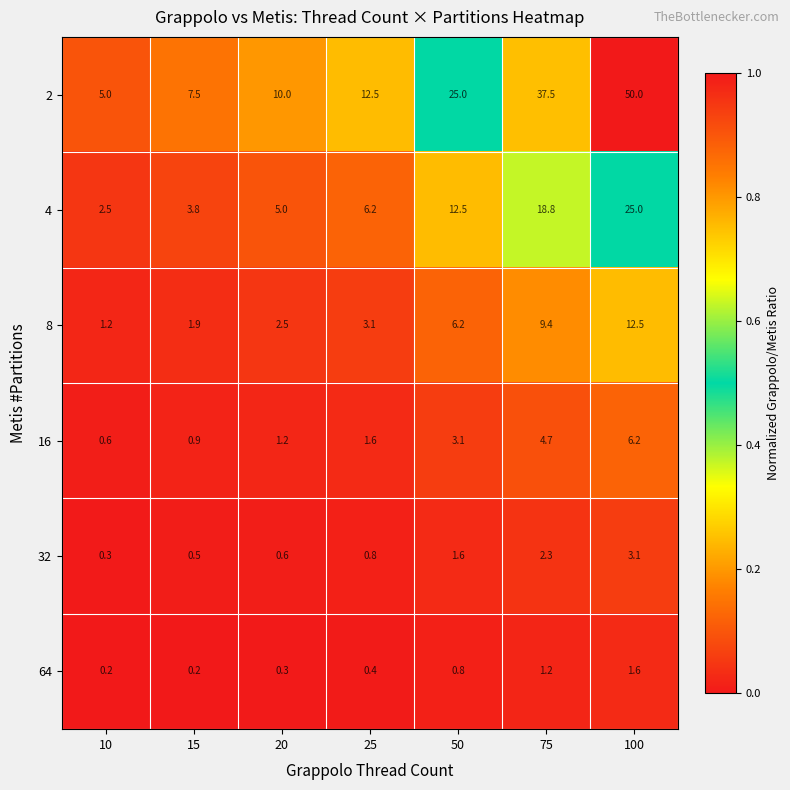

List the series in order of their peak value, highest first.

2, 4, 8, 16, 32, 64